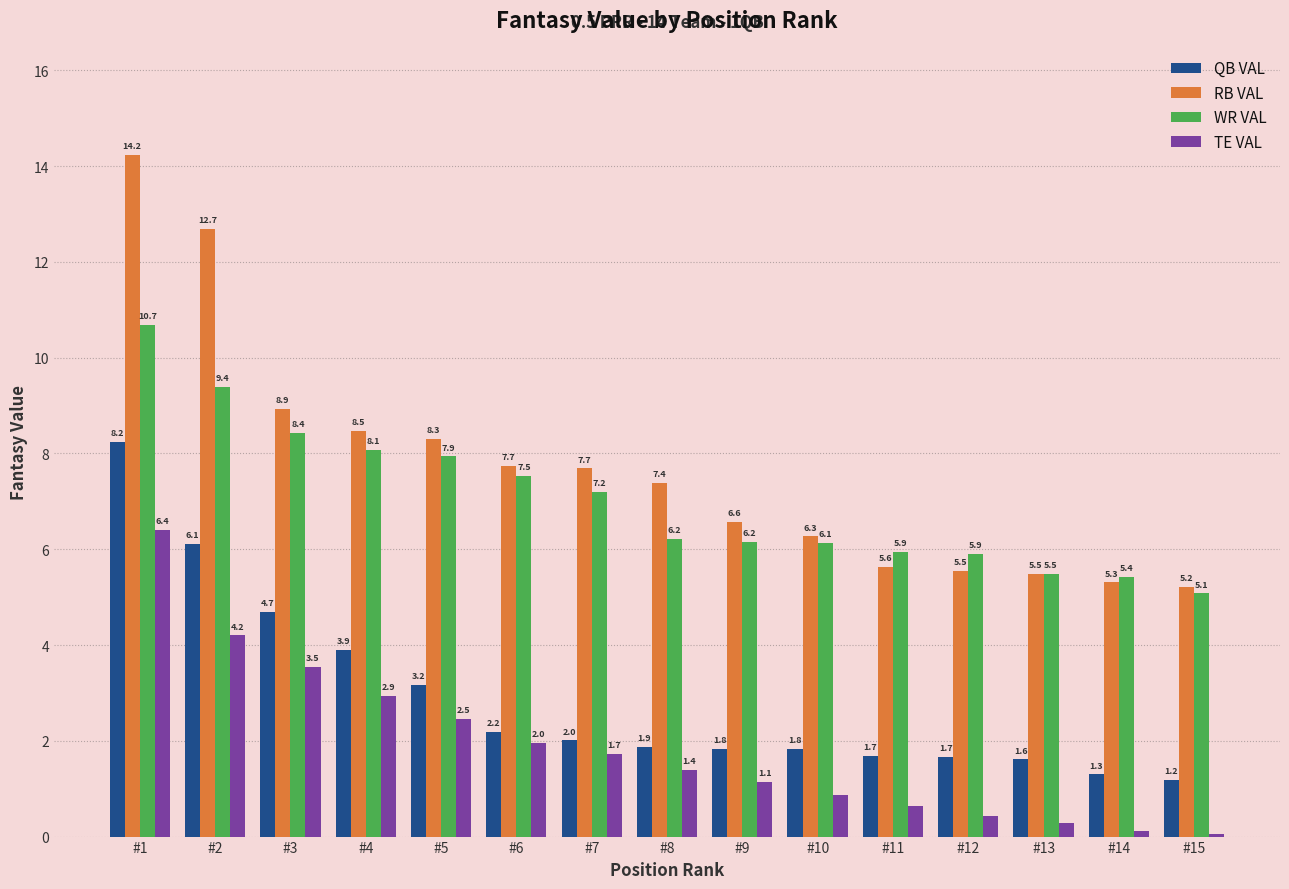

True or false: QB VAL has a value of 0.9 at #7.

False